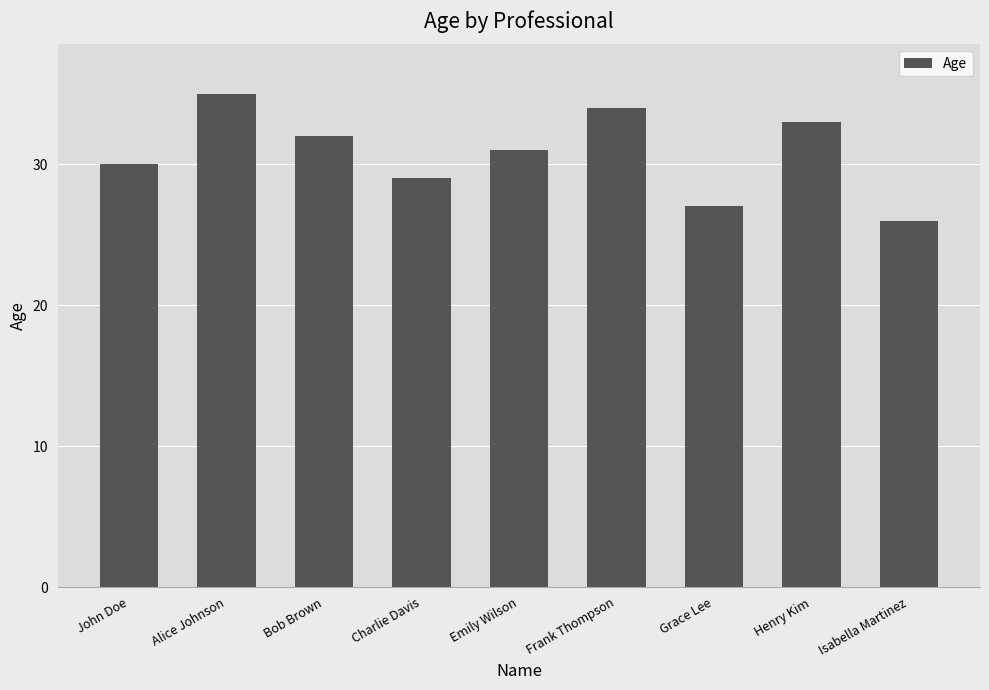

How many categories are shown in the chart?

9